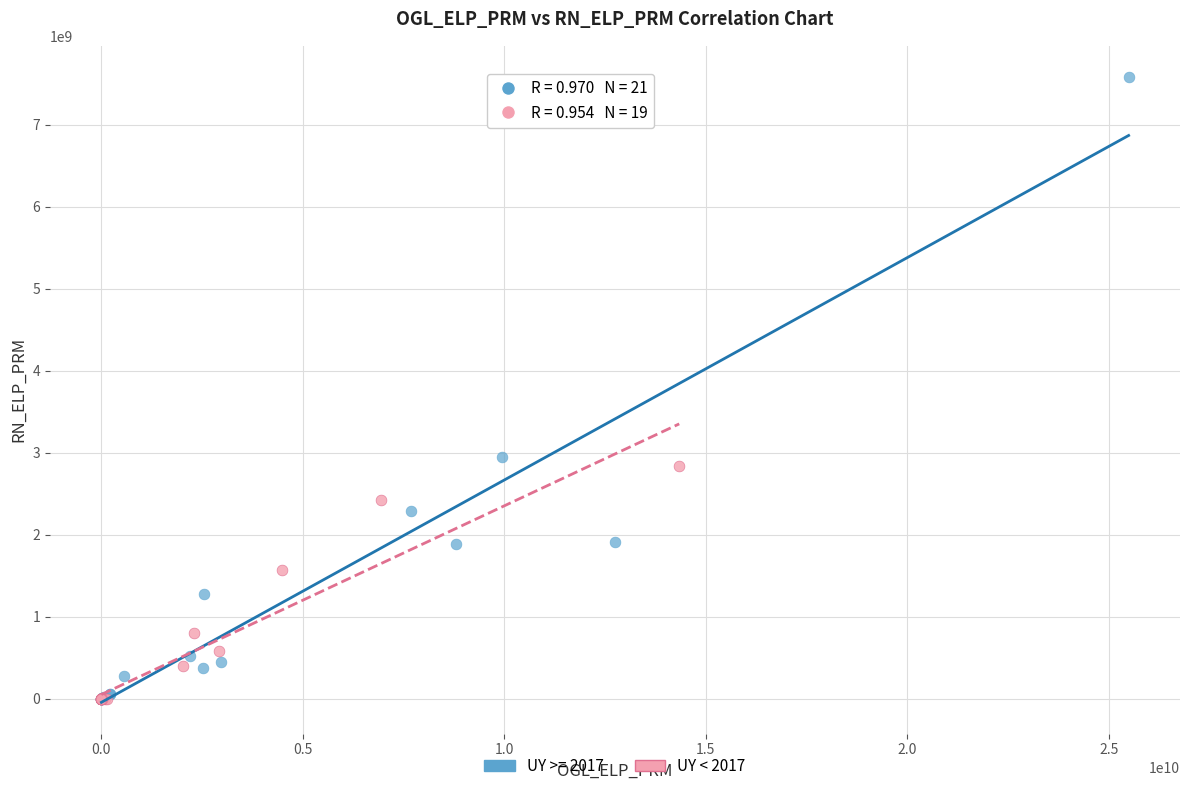

Which series has the largest Y range (max minus min)?

UY >= 2017